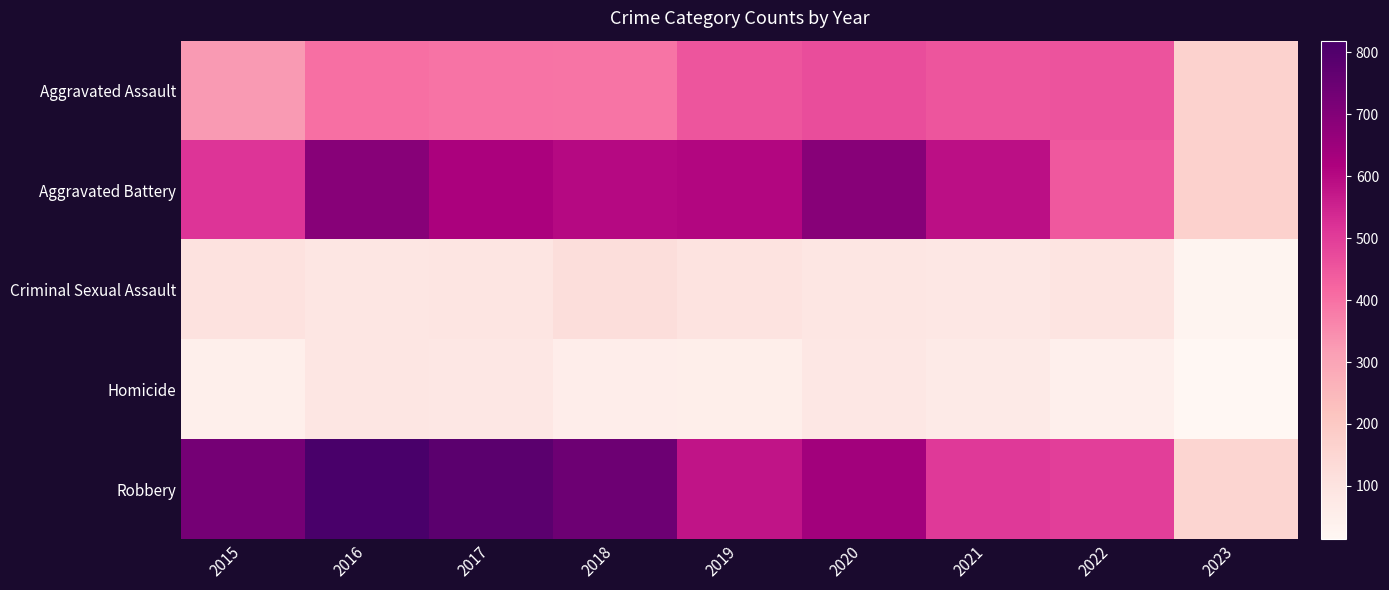

What is the difference between the highest and lowest values at 2017?

698